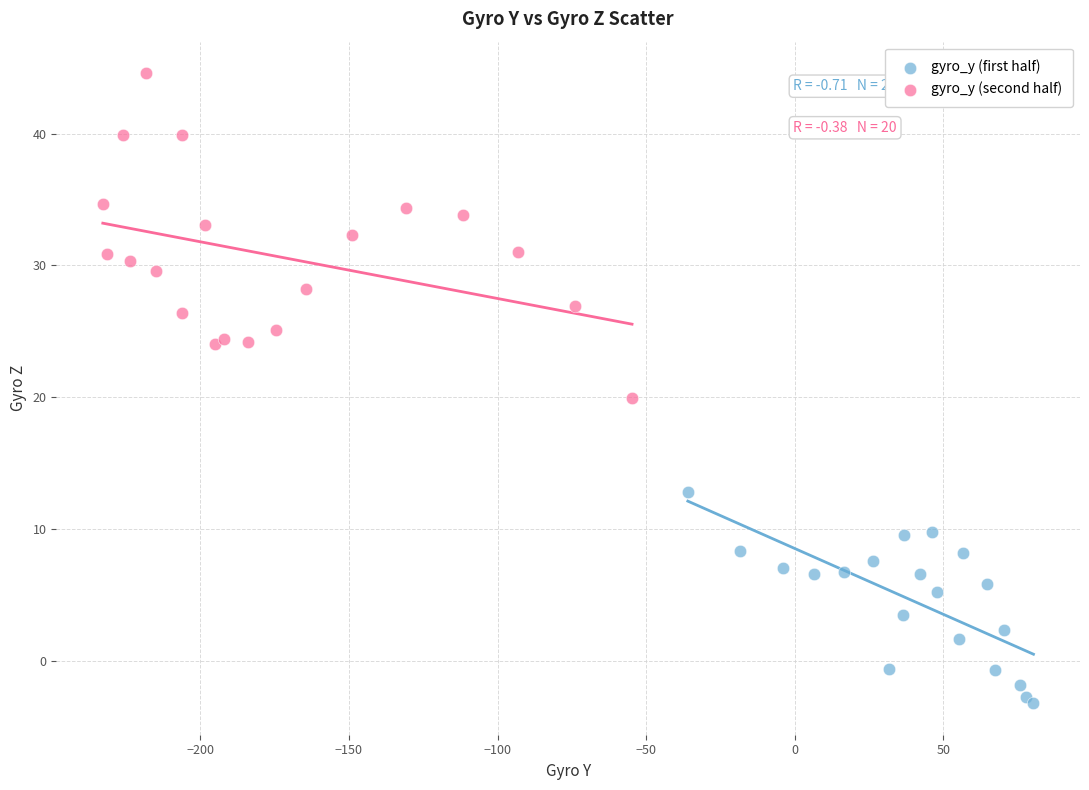

Which series contains the highest Y value?

gyro_y (second half)